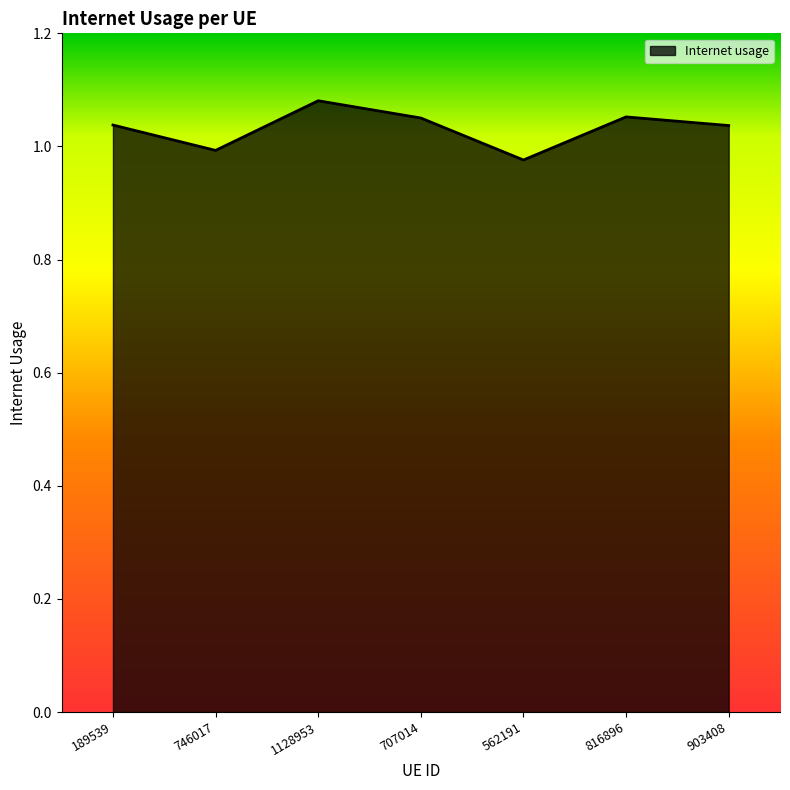

How many lines are shown in the chart?

1